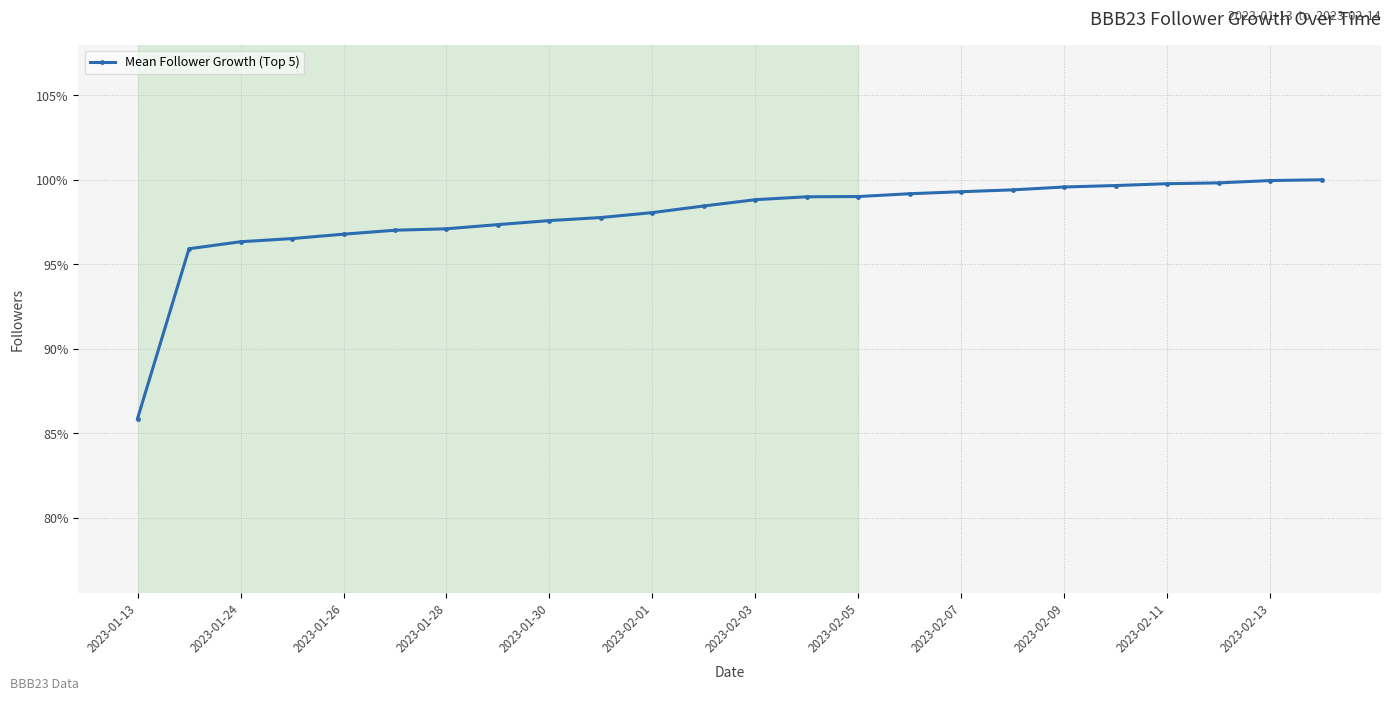

What is the sum of all values?

2348.3